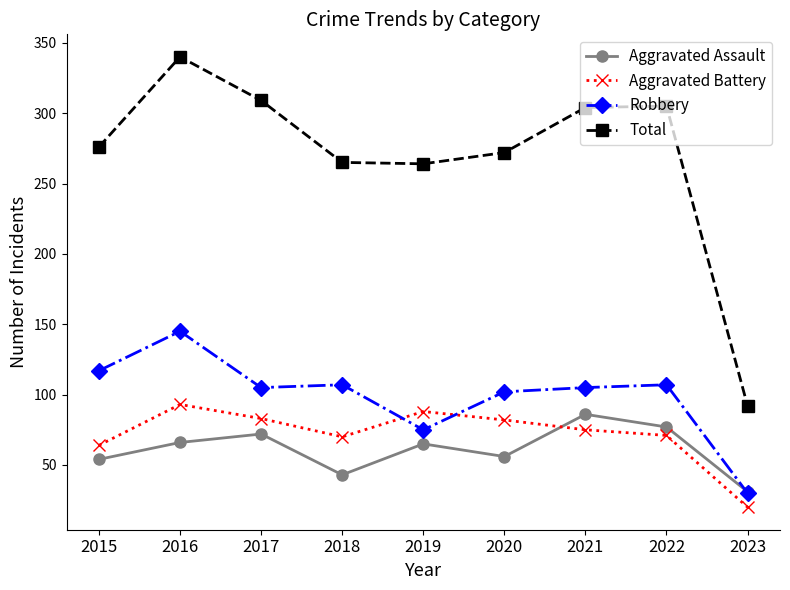

In Aggravated Assault, how many points are lower than both neighbors (excluding endpoints)?

2